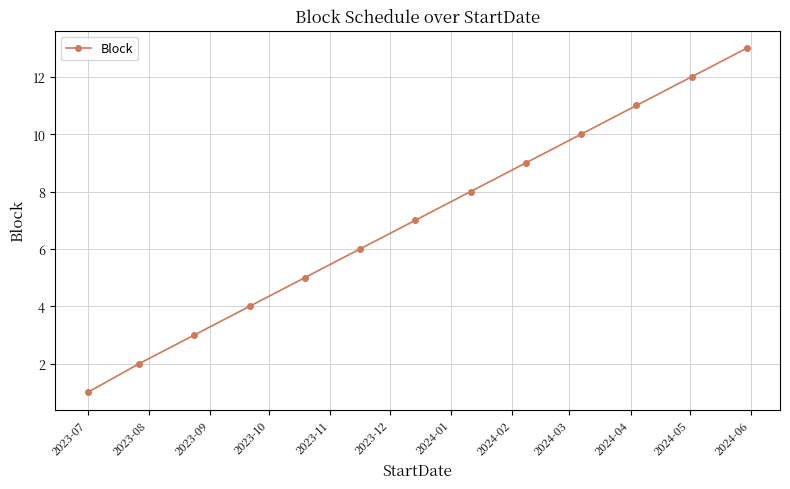

Reading left to right, list all the values displayed in this chart.

1	2	3	4	5	6	7	8	9	10	11	12	13